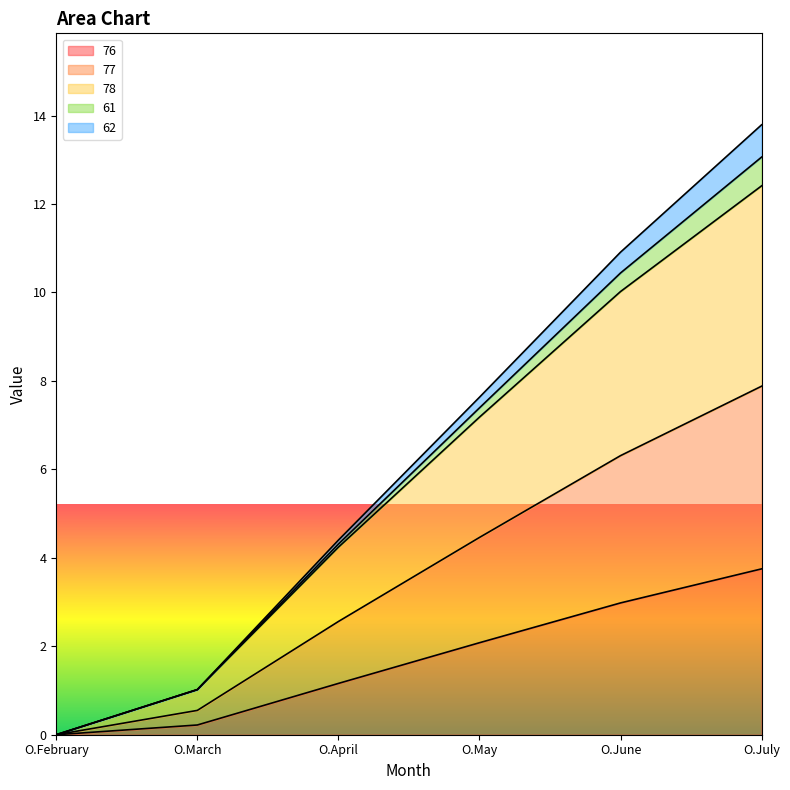

Is the value of 77 at O.May greater than the value of 78 at O.July?

No